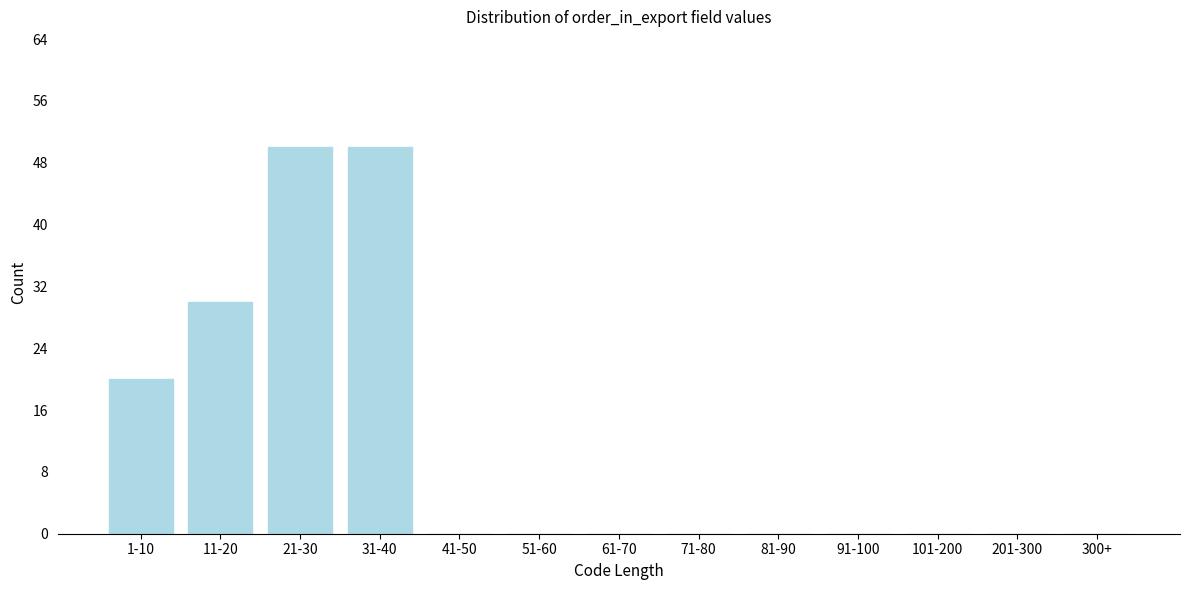

Reading left to right, extract all data points from this chart.

1-10=20	11-20=30	21-30=50	31-40=50	41-50=0	51-60=0	61-70=0	71-80=0	81-90=0	91-100=0	101-200=0	201-300=0	300+=0